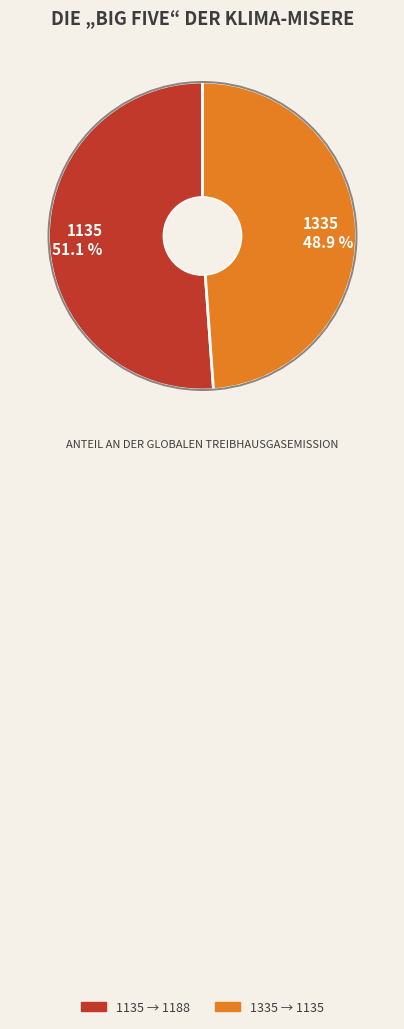

To the nearest percent, what portion does 1335 represent?

49%